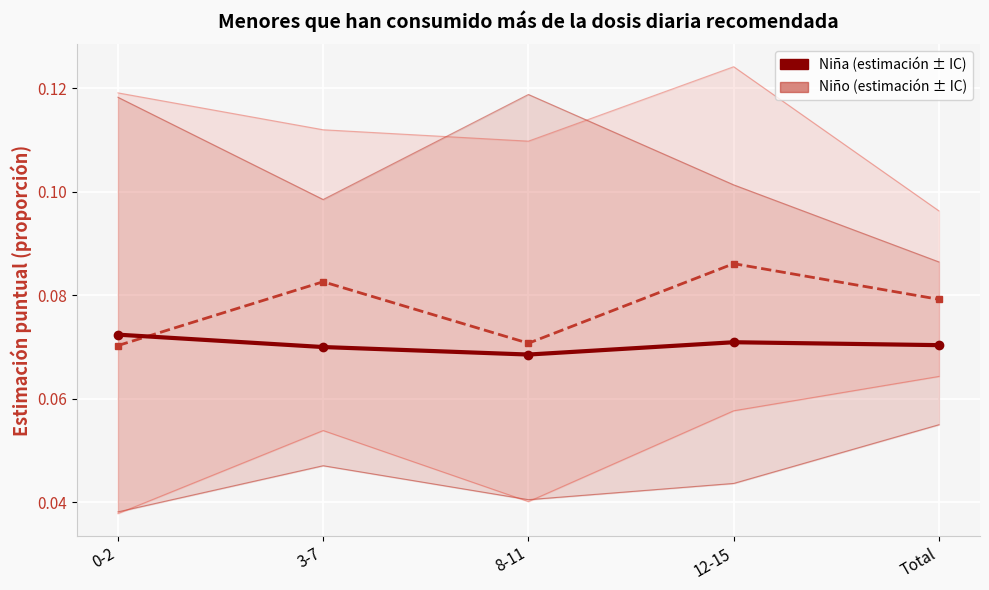

Is the value of Niño (estimación) at 8-11 greater than the value of Niña (estimación) at 3-7?

Yes